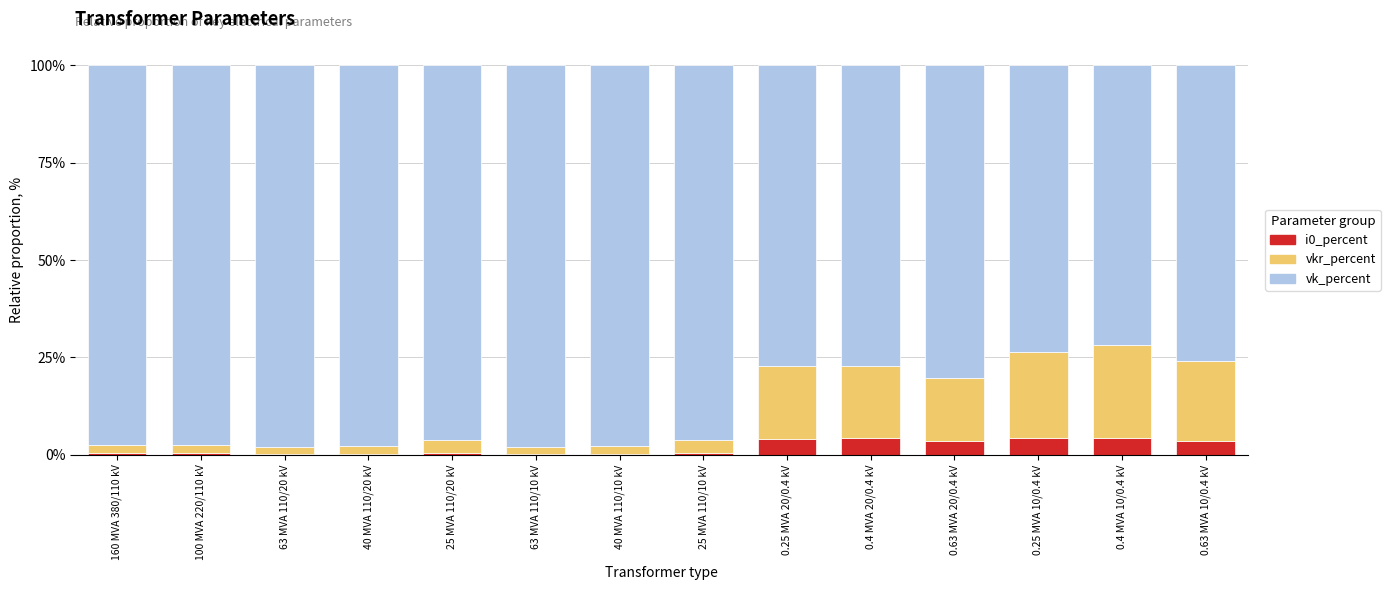

What is the maximum value for i0_percent?

4.4